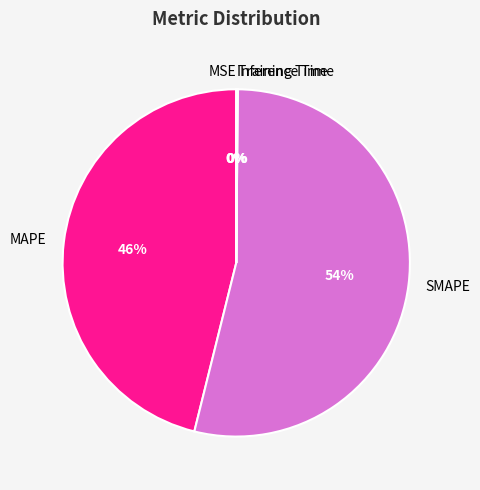

Does SMAPE represent more than half of the total?

Yes